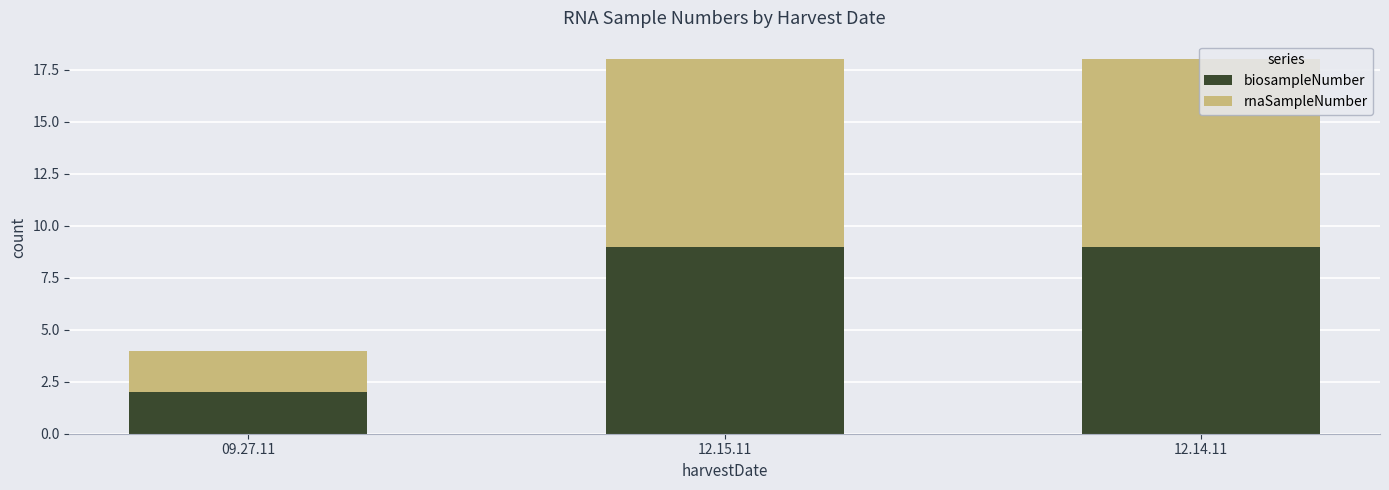

What is the maximum value for biosampleNumber?

9